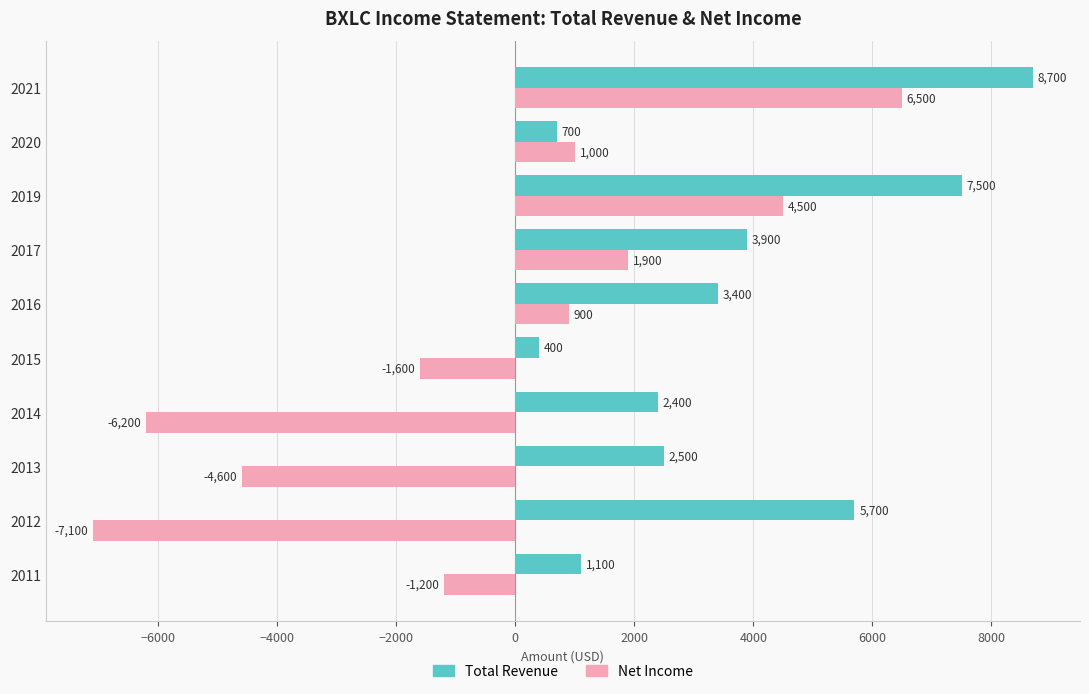

Rank the series by their average value, from highest to lowest.

Total Revenue, Net Income